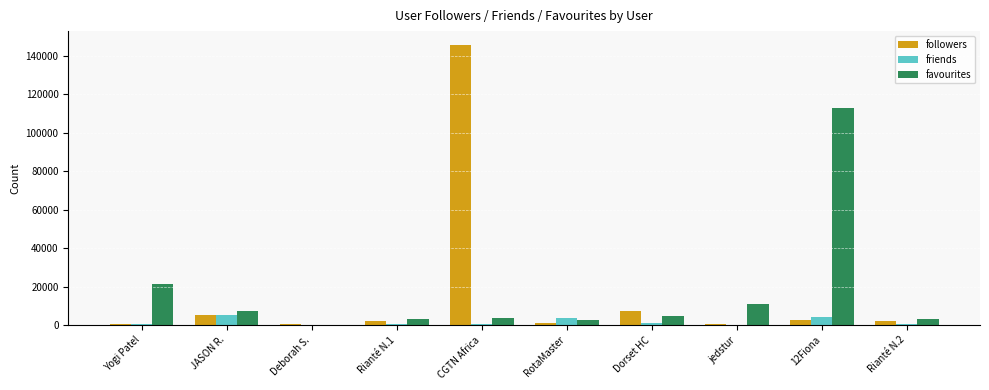

What are all the series names shown in the legend?

followers, friends, favourites